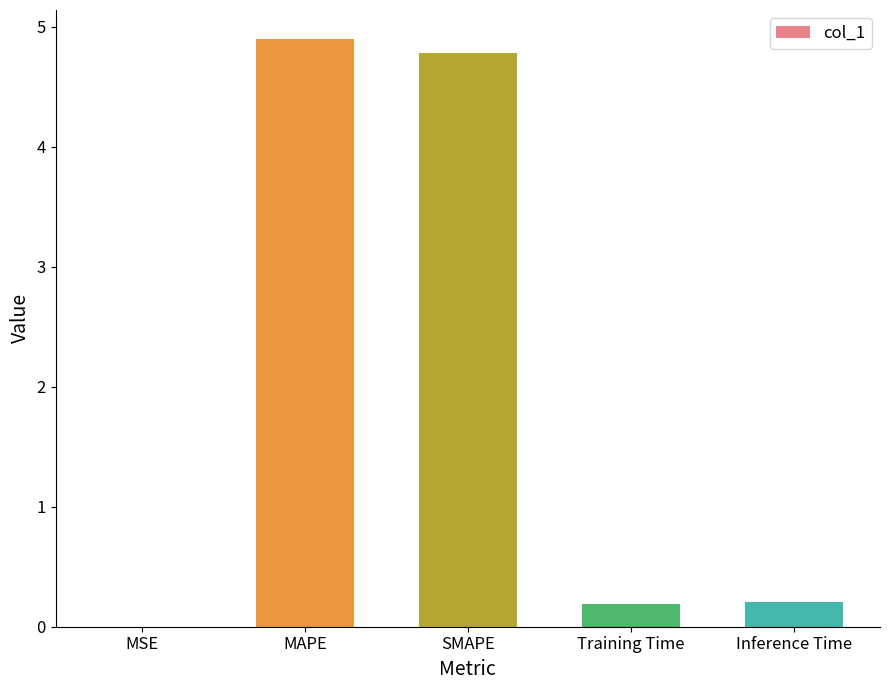

What is the difference between the values at MSE and MAPE?

4.9